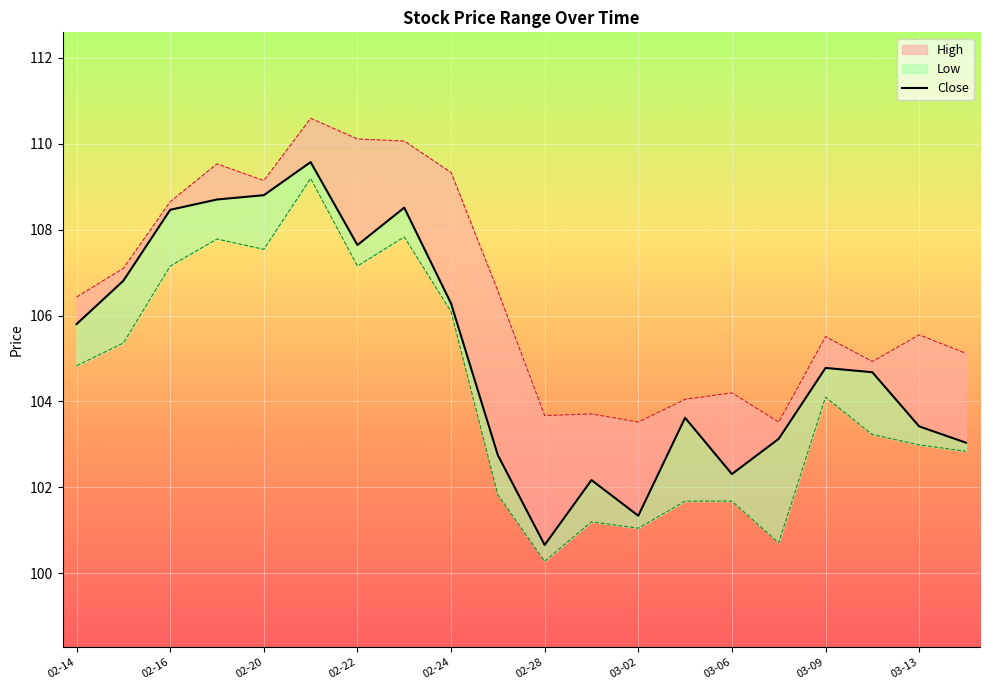

How many lines are shown in the chart?

1